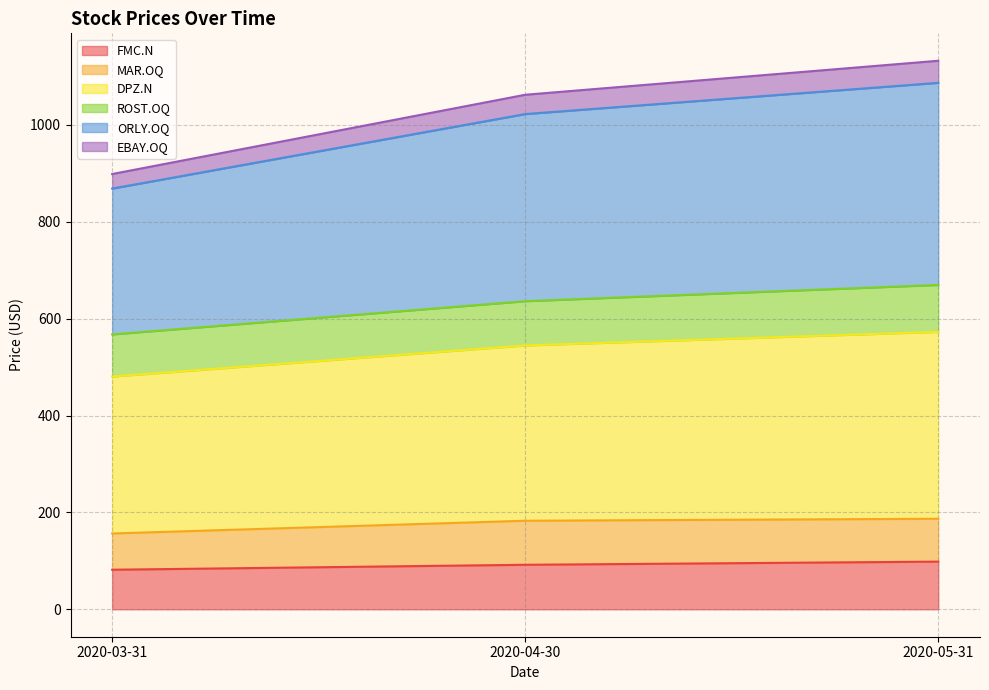

What is the highest value of the FMC.N series?

98.4